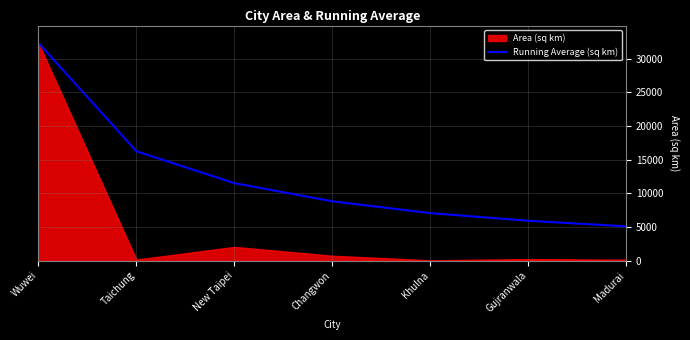

Does the chart have visible grid lines?

Yes